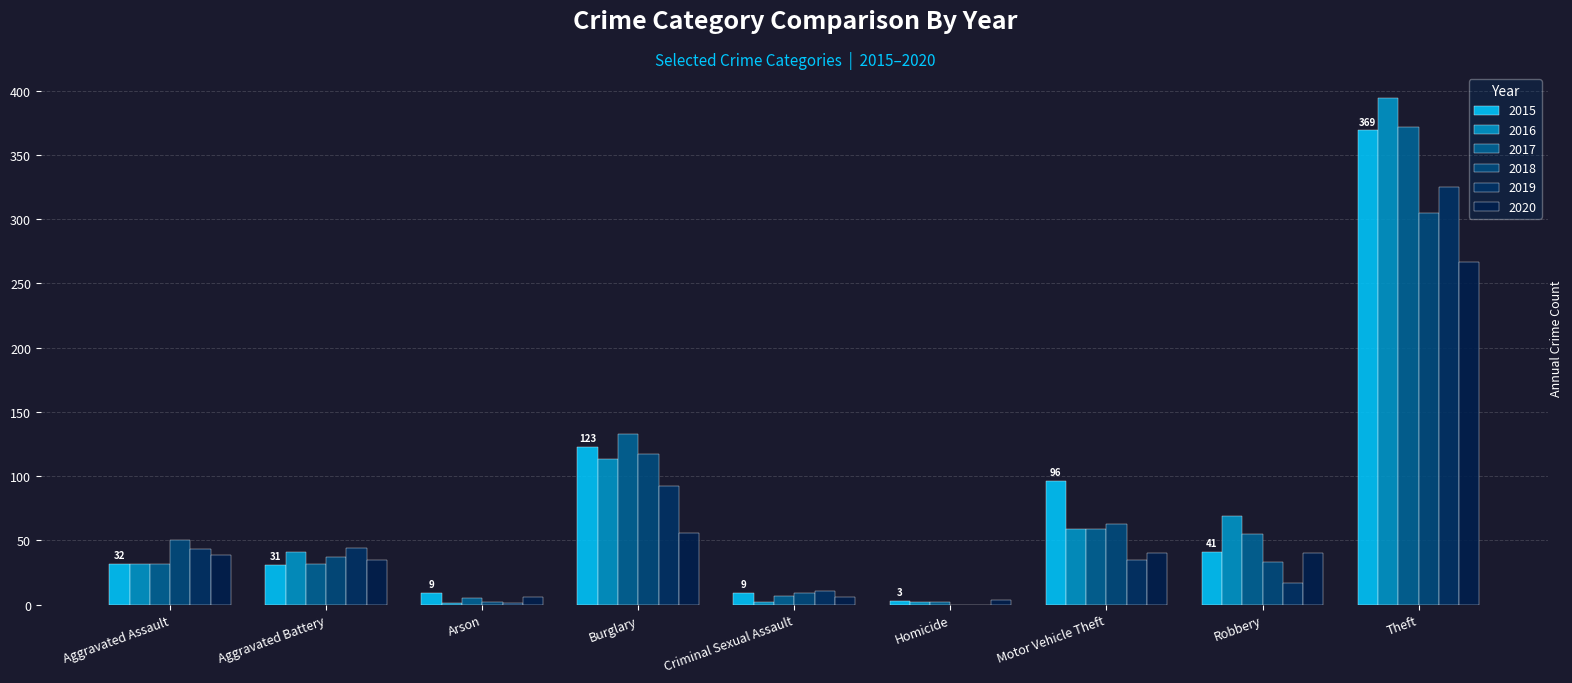

Count the number of categories in the chart.

9